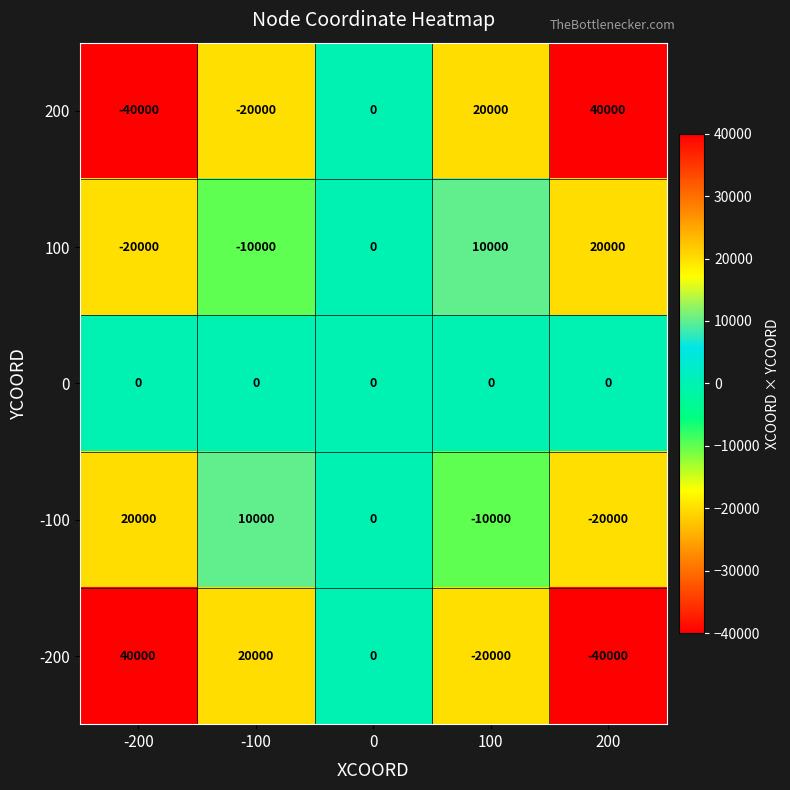

Is the value of -100 at -100 greater than the value of 100 at -200?

Yes